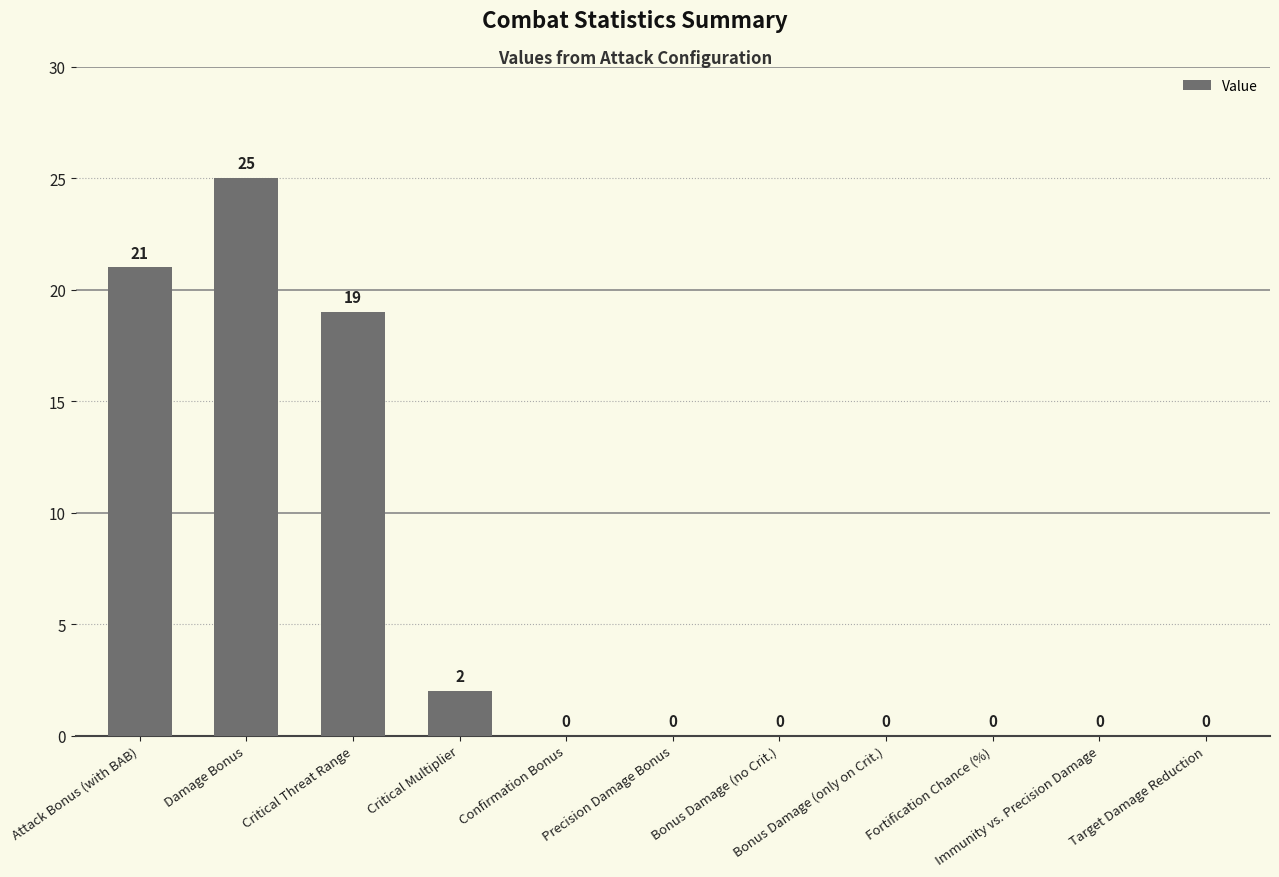

What is the maximum value shown in the chart?

25